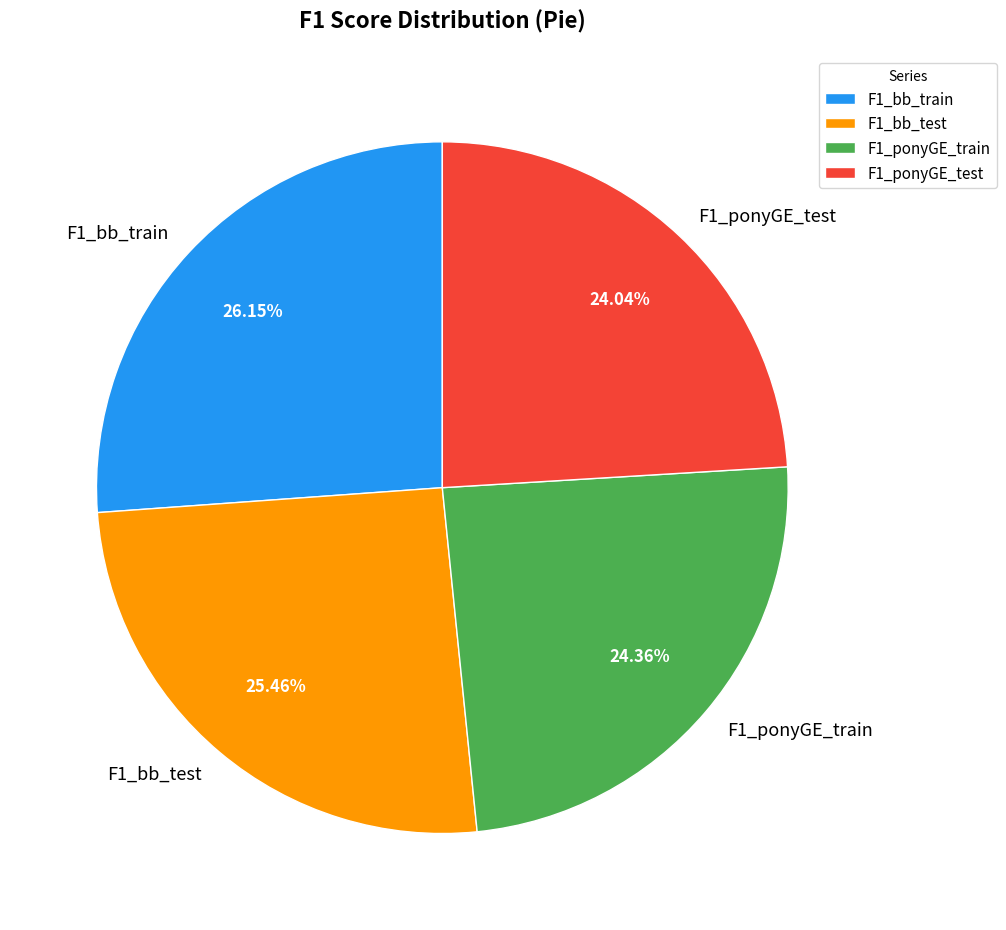

Is the sum of F1_ponyGE_train and F1_ponyGE_test greater than half?

No